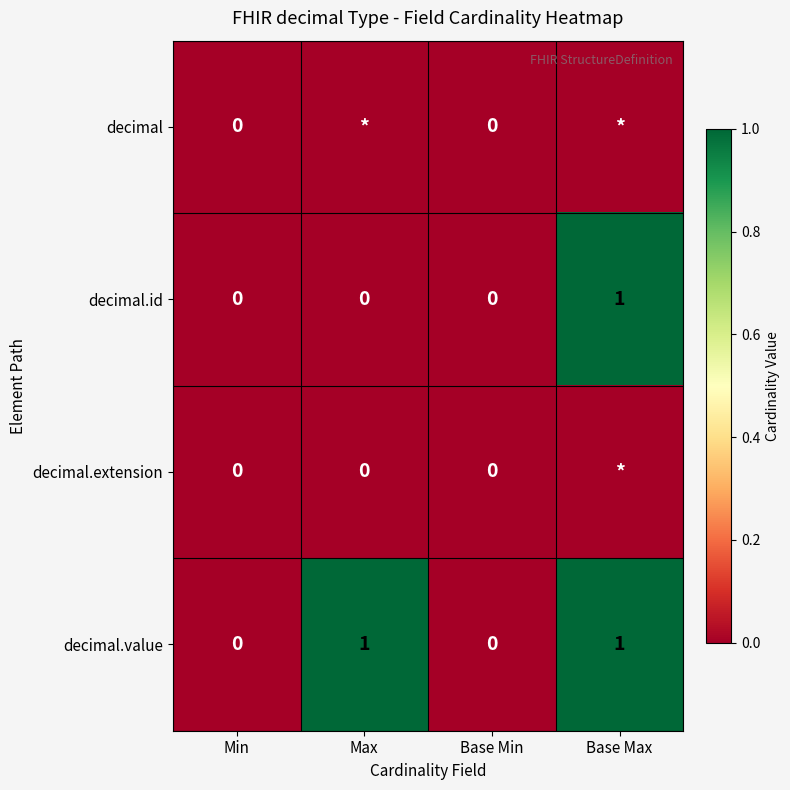

Is the value of decimal.extension at Min greater than the value of decimal.id at Base Max?

No